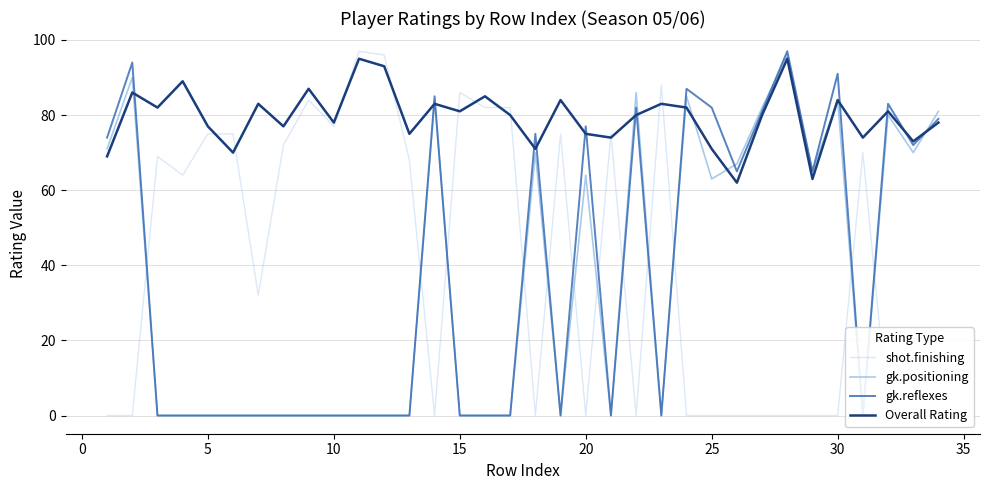

The Overall Rating series shows 77 at 5. True or false?

True